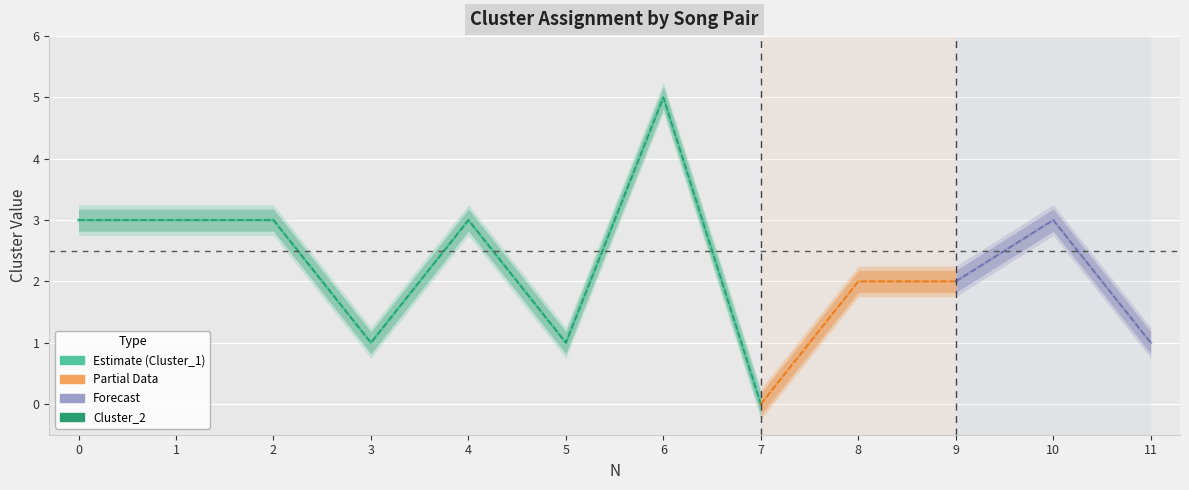

Is it true that Cluster_1 equals 3 at 0?

True